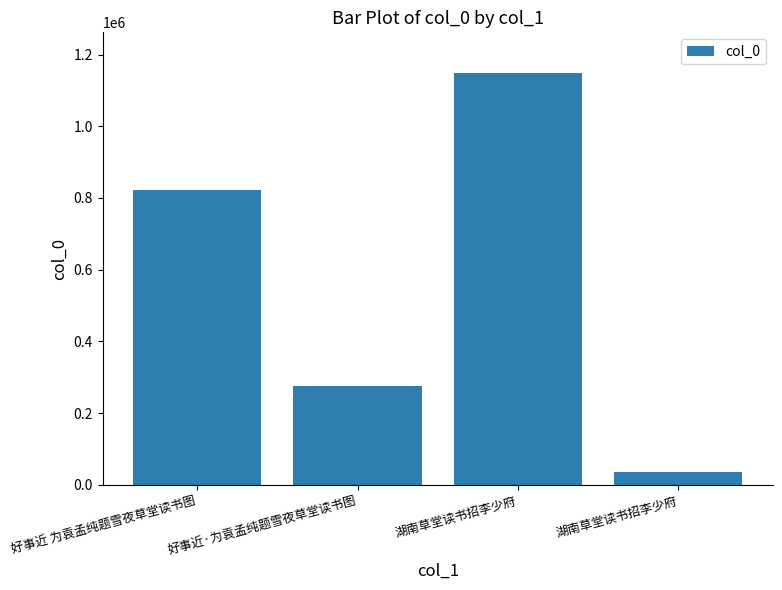

Rank the categories by value from lowest to highest.

湖南草堂读书招李少府, 好事近·为袁孟纯题雪夜草堂读书图, 好事近 为袁孟纯题雪夜草堂读书图, 湖南草堂读书招李少府